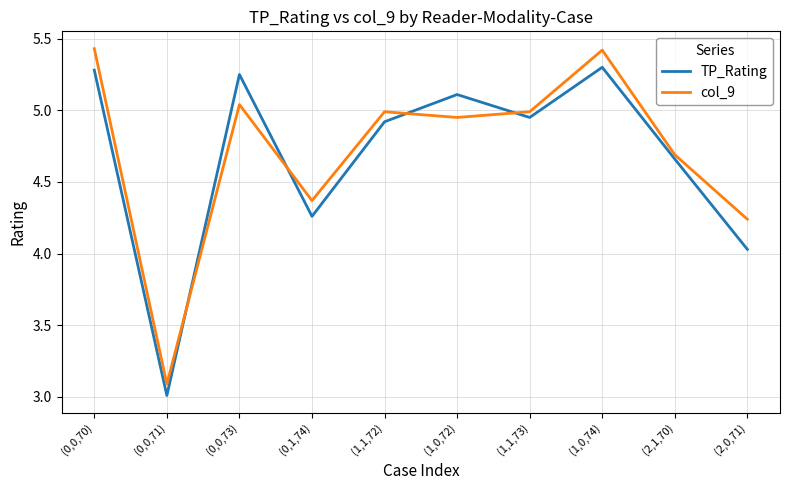

Where is col_9 nearest to the value 4?

(2,0,71)